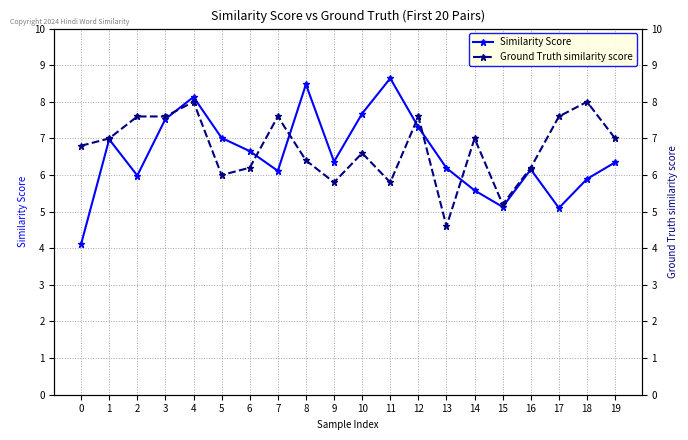

Is this an area chart (filled region under the line)?

No